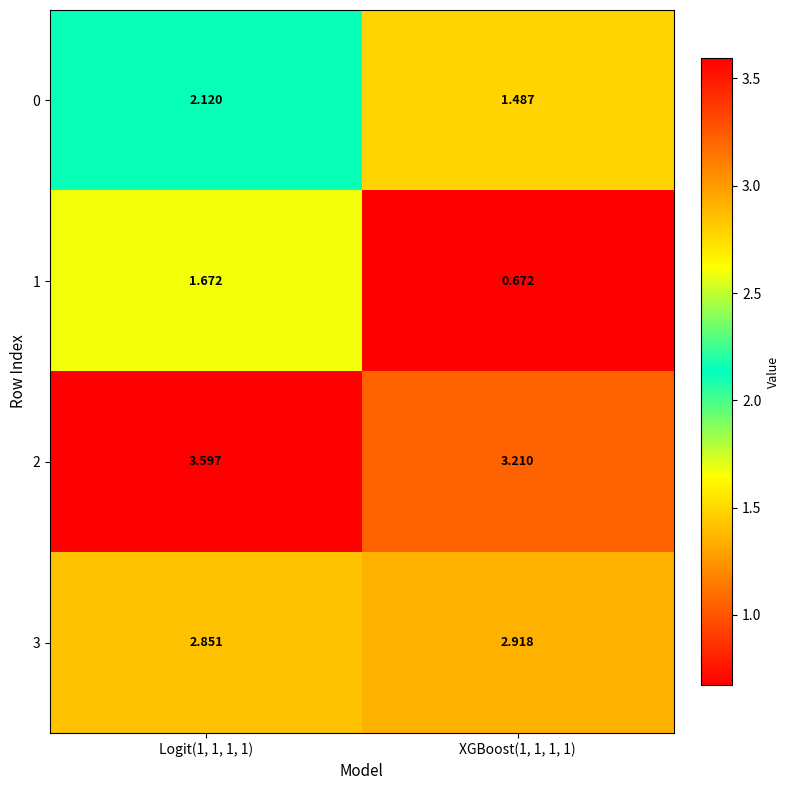

How many distinct data groups are displayed?

4